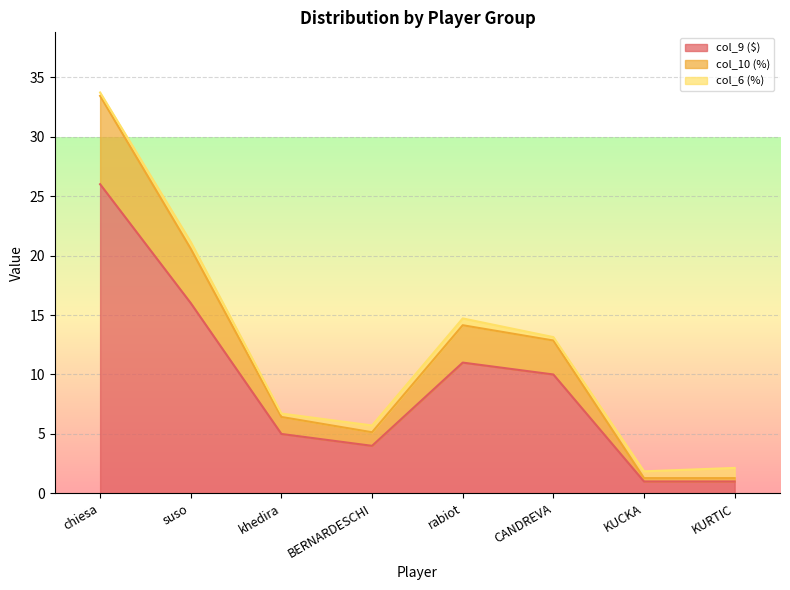

True or false: col_9 ($) has a value of 8.9 at khedira.

False